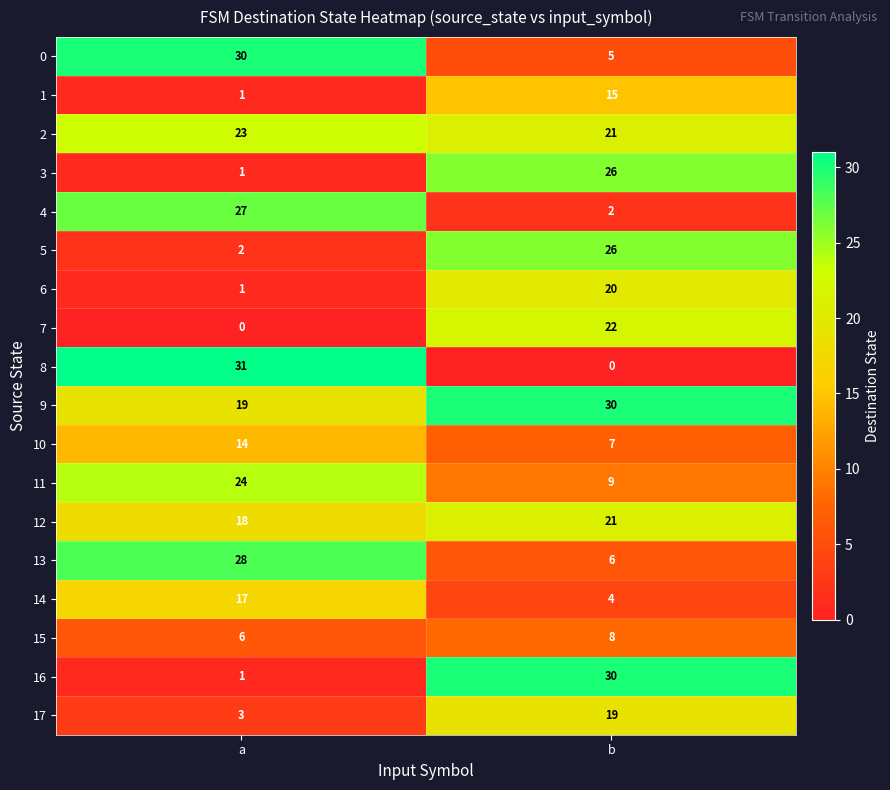

True or false: 15 has a value of 6 at a.

True